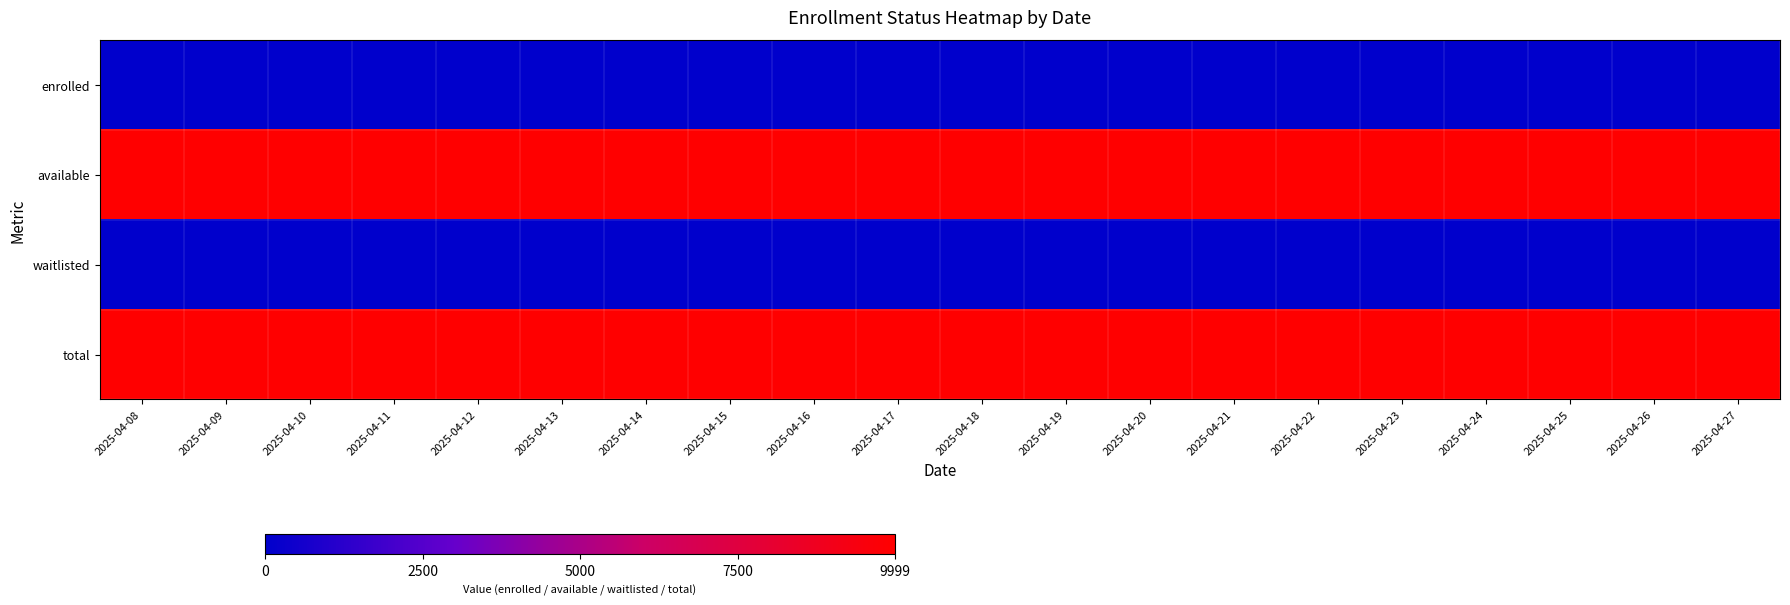

Reading left to right, transcribe all the data shown in this chart.

enrolled: 2025-04-08=0.0	2025-04-09=0.0	2025-04-10=0.0	2025-04-11=0.0	2025-04-12=0.0	2025-04-13=0.0	2025-04-14=0.0	2025-04-15=0.0	2025-04-16=0.0	2025-04-17=0.0	2025-04-18=0.0	2025-04-19=0.0	2025-04-20=0.0	2025-04-21=0.0	2025-04-22=0.0	2025-04-23=0.0	2025-04-24=0.0	2025-04-25=0.0	2025-04-26=0.0	2025-04-27=0.0
available: 2025-04-08=9.2	2025-04-09=9.2	2025-04-10=9.2	2025-04-11=9.2	2025-04-12=9.2	2025-04-13=9.2	2025-04-14=9.2	2025-04-15=9.2	2025-04-16=9.2	2025-04-17=9.2	2025-04-18=9.2	2025-04-19=9.2	2025-04-20=9.2	2025-04-21=9.2	2025-04-22=9.2	2025-04-23=9.2	2025-04-24=9.2	2025-04-25=9.2	2025-04-26=9.2	2025-04-27=9.2
waitlisted: 2025-04-08=0.0	2025-04-09=0.0	2025-04-10=0.0	2025-04-11=0.0	2025-04-12=0.0	2025-04-13=0.0	2025-04-14=0.0	2025-04-15=0.0	2025-04-16=0.0	2025-04-17=0.0	2025-04-18=0.0	2025-04-19=0.0	2025-04-20=0.0	2025-04-21=0.0	2025-04-22=0.0	2025-04-23=0.0	2025-04-24=0.0	2025-04-25=0.0	2025-04-26=0.0	2025-04-27=0.0
total: 2025-04-08=9.2	2025-04-09=9.2	2025-04-10=9.2	2025-04-11=9.2	2025-04-12=9.2	2025-04-13=9.2	2025-04-14=9.2	2025-04-15=9.2	2025-04-16=9.2	2025-04-17=9.2	2025-04-18=9.2	2025-04-19=9.2	2025-04-20=9.2	2025-04-21=9.2	2025-04-22=9.2	2025-04-23=9.2	2025-04-24=9.2	2025-04-25=9.2	2025-04-26=9.2	2025-04-27=9.2